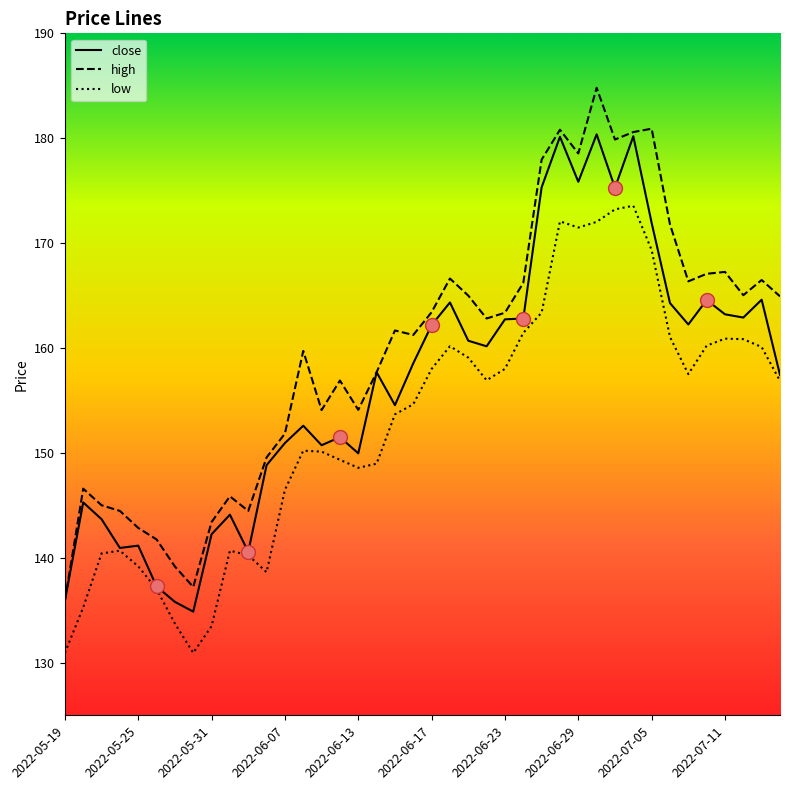

Which series has the largest total across all categories?

high